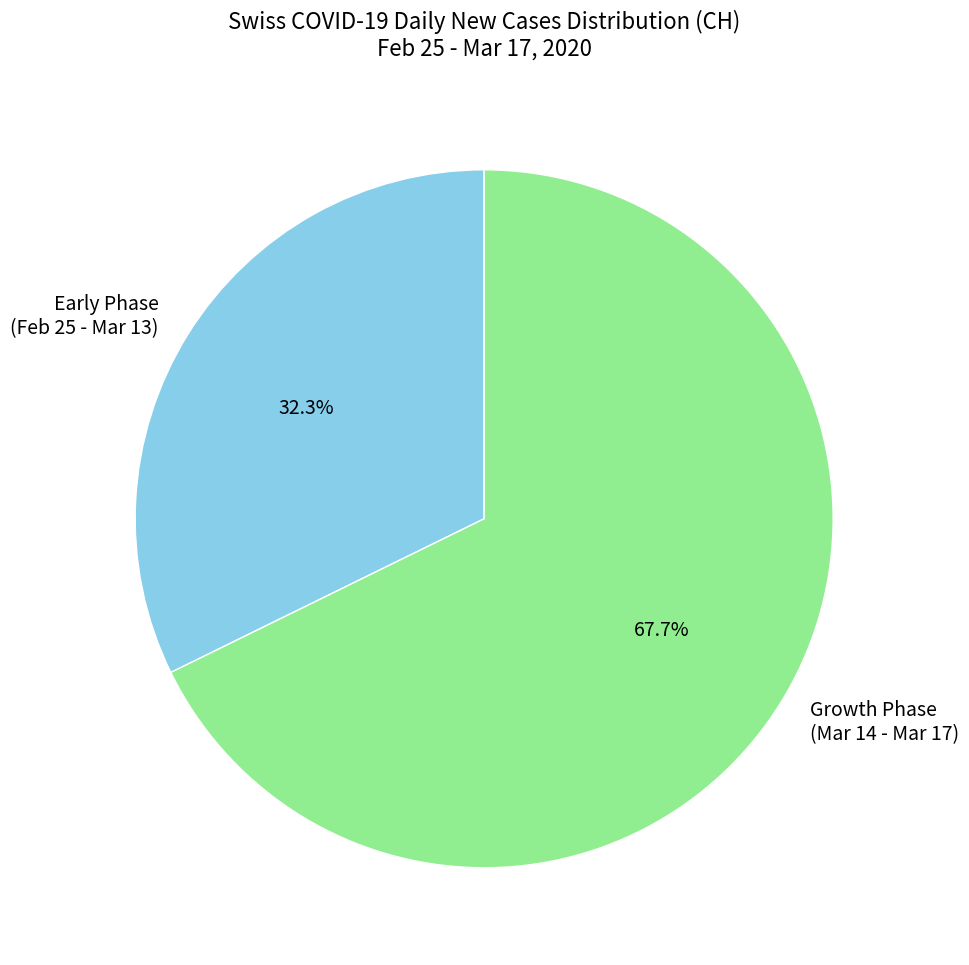

What is the largest slice in the pie chart?

Growth Phase (Mar 14 - Mar 17)